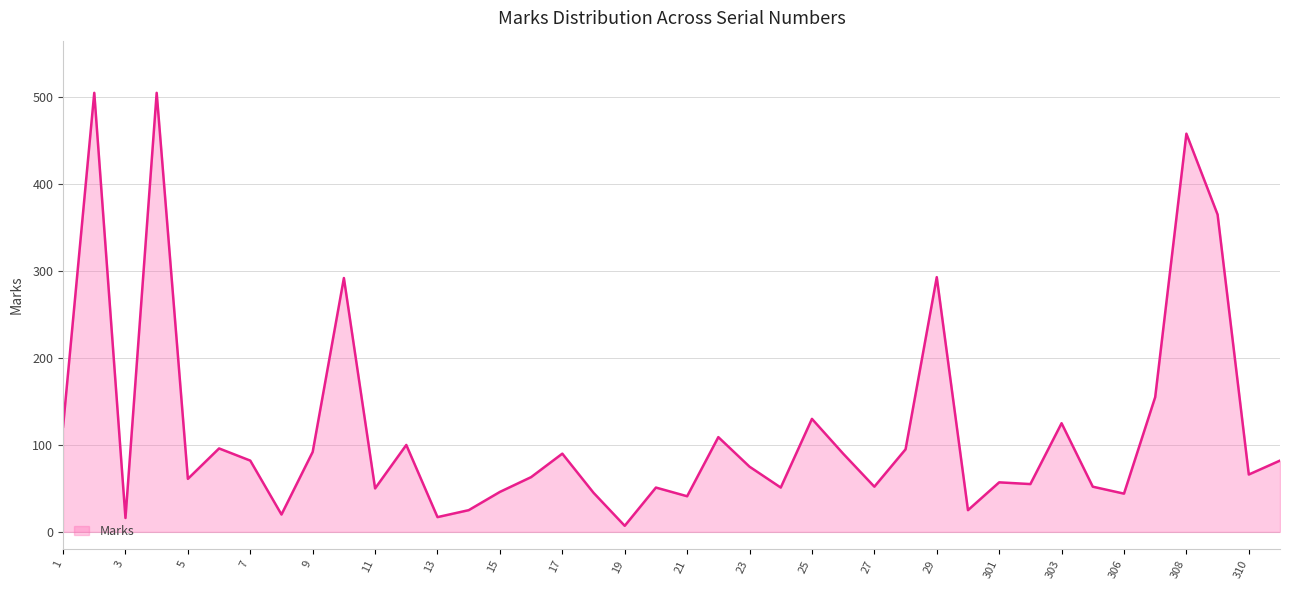

What is the maximum value shown in the chart?

505